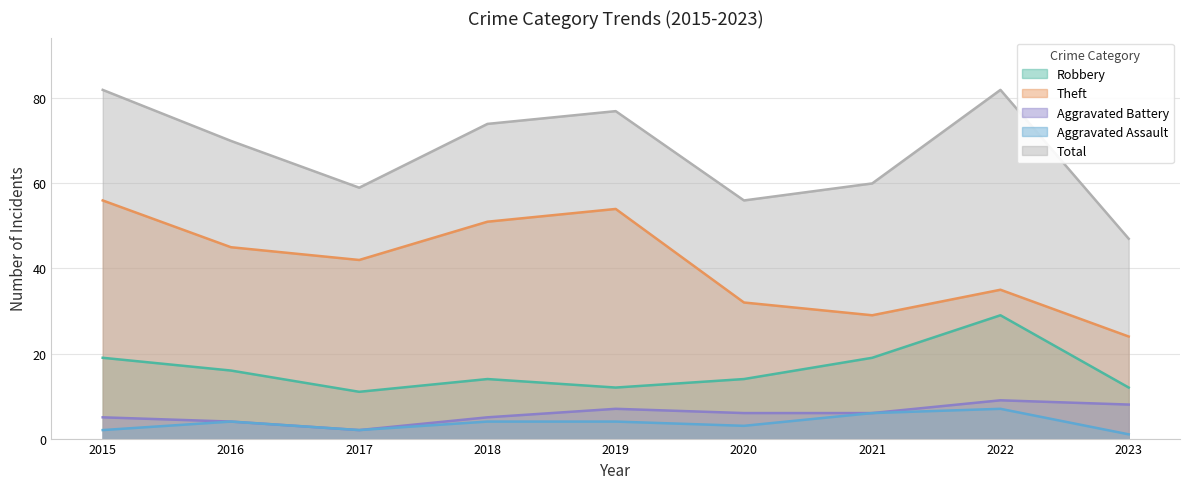

What is the average value of the Total series?

67